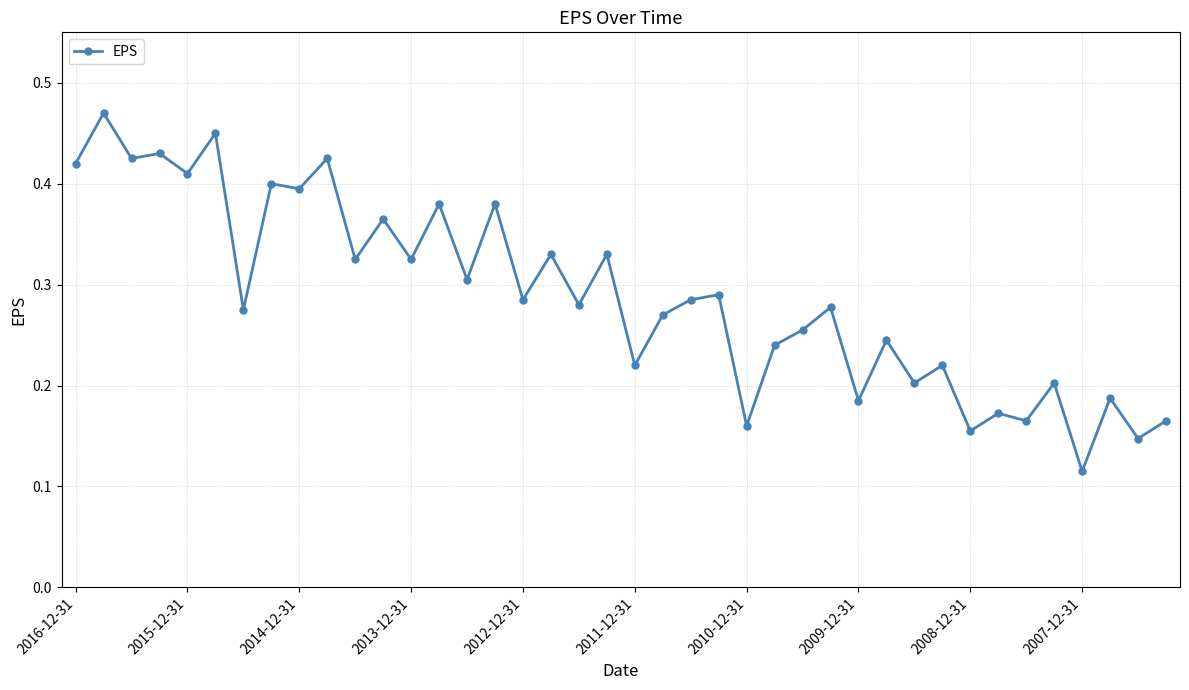

What is the sum of all values?

11.6